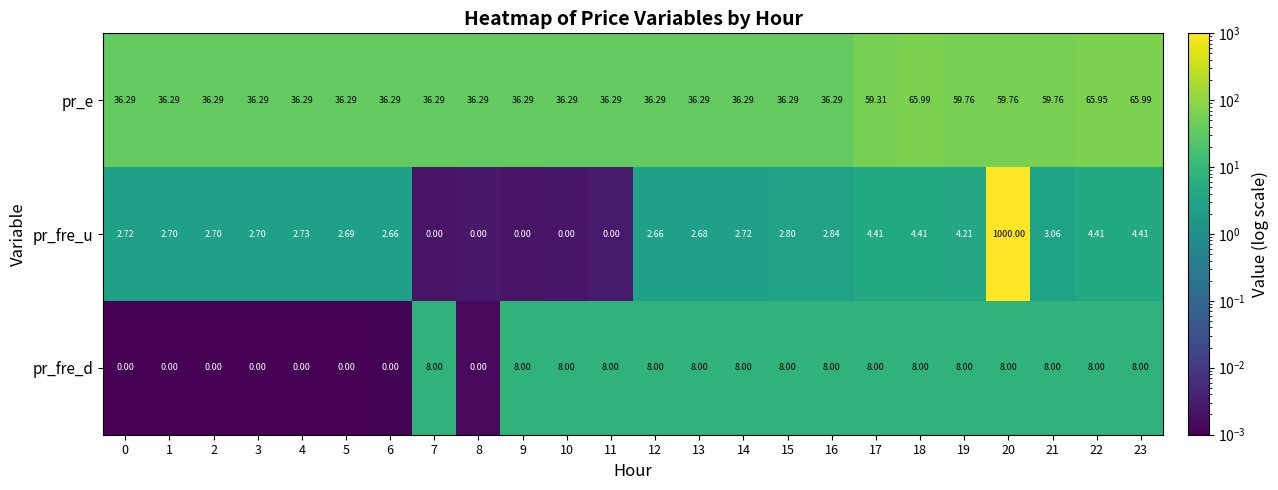

Which series has the largest total across all categories?

pr_fre_u